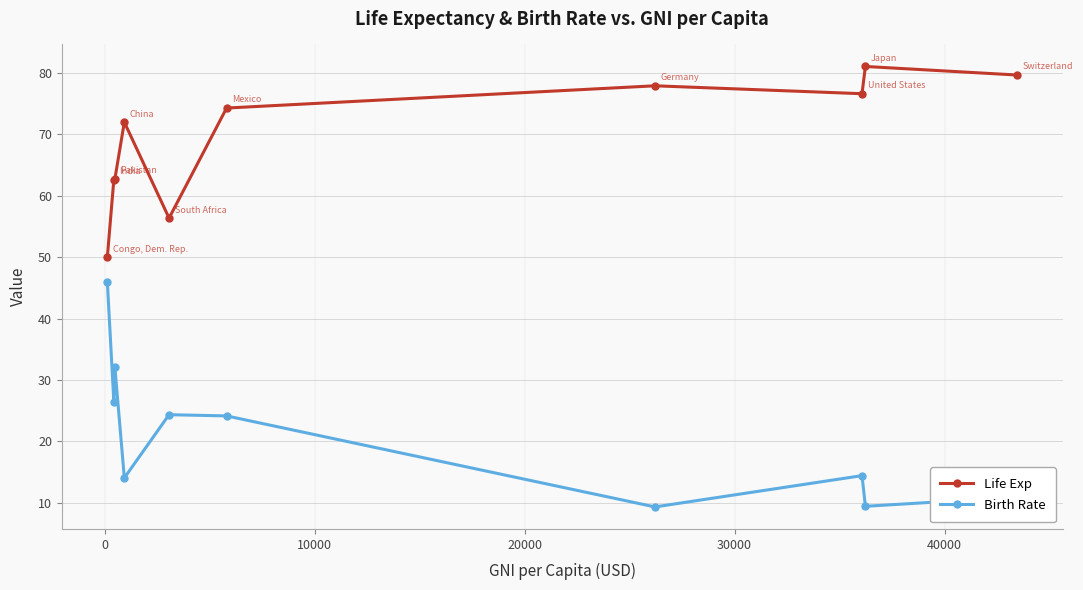

Is this an area chart (filled region under the line)?

No